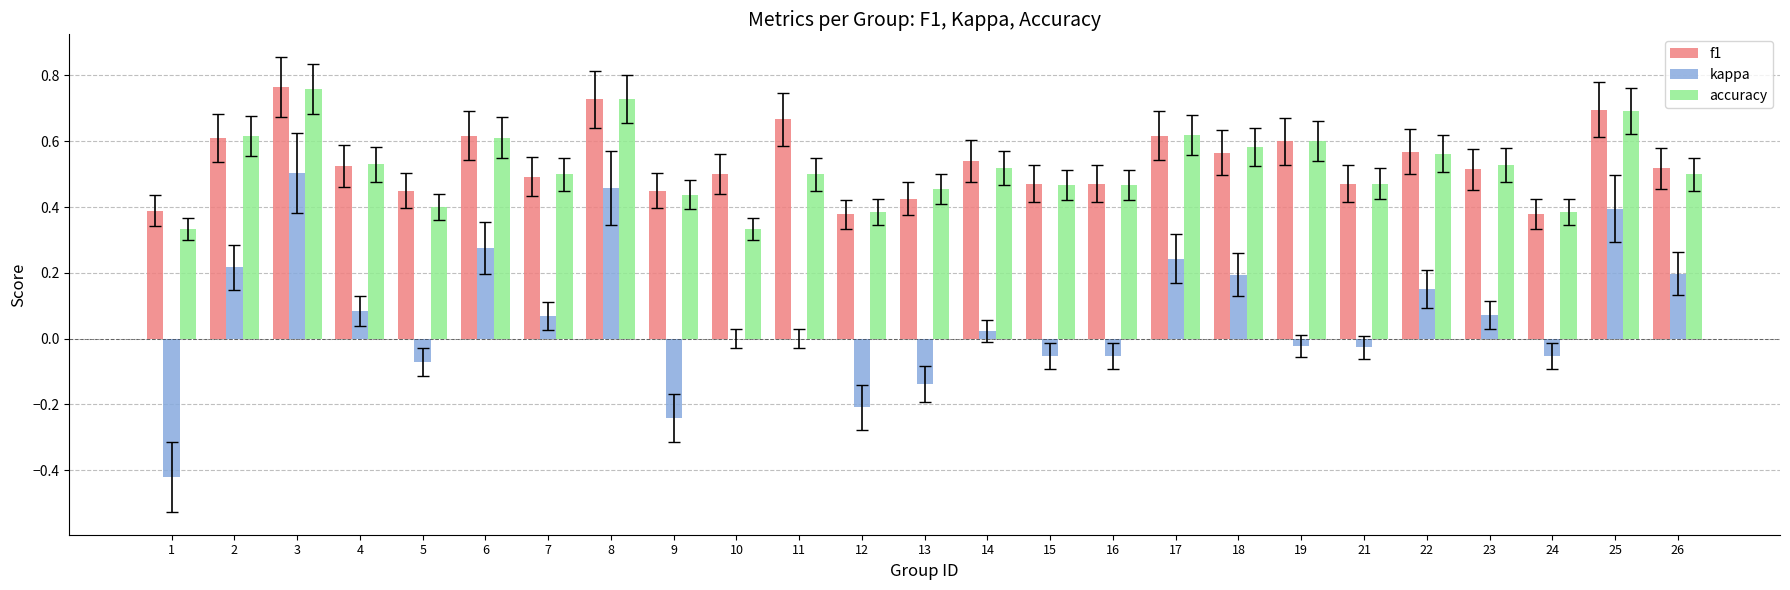

The value of accuracy at 5 is 0.1. True or false?

False